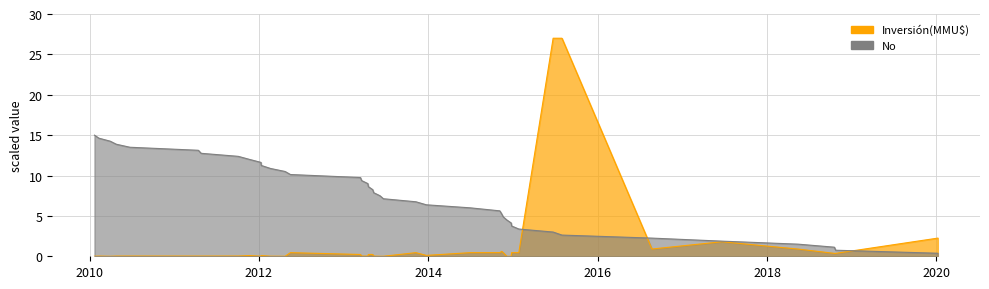

Does the chart display data point markers on the line(s)?

No